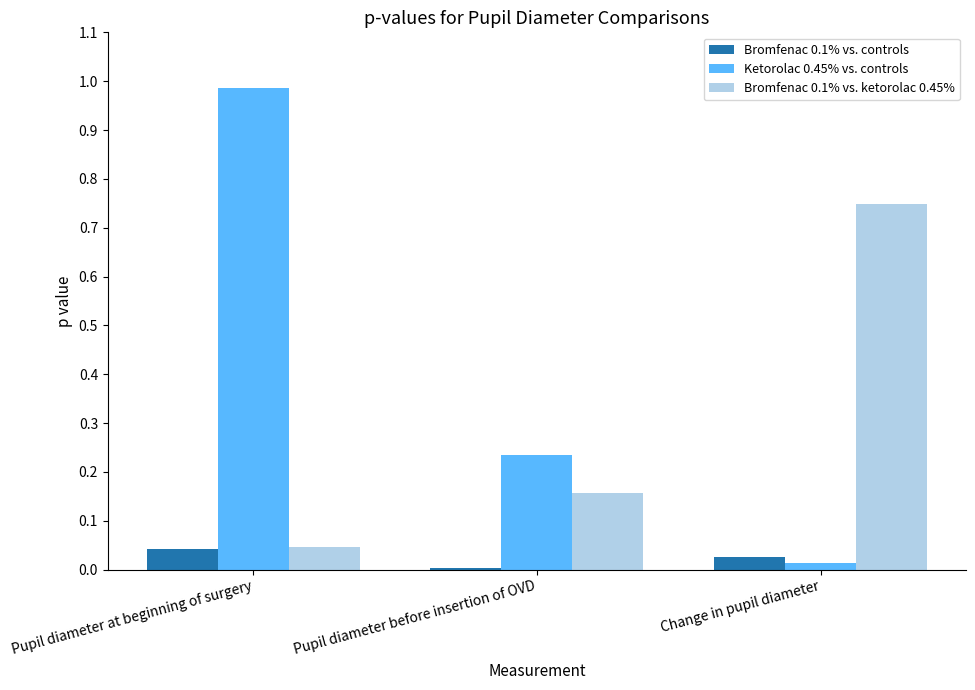

What is the sum of all Ketorolac 0.45% vs. controls values?

1.2